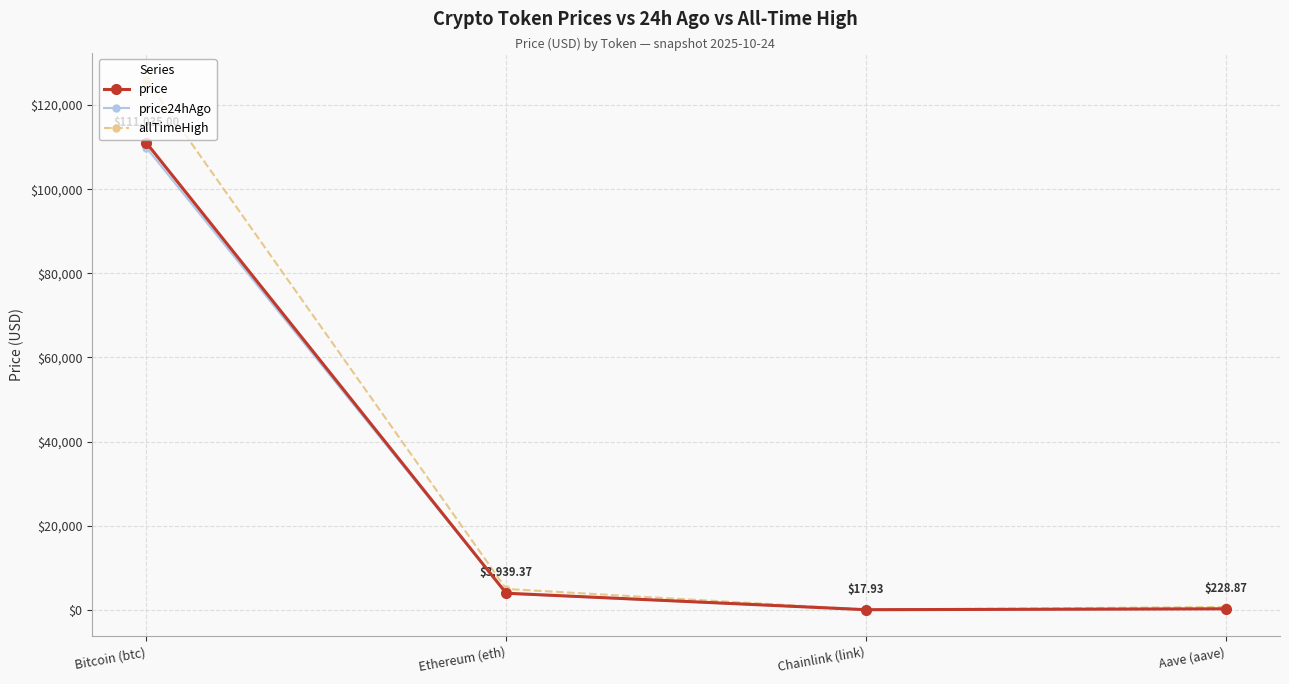

What is the difference between the maximum and minimum values in the allTimeHigh series?

126027.3